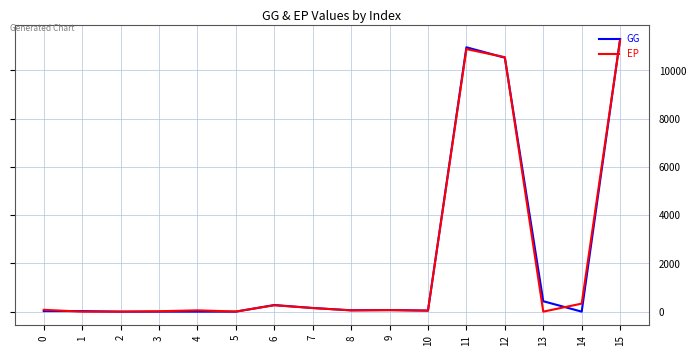

What is the highest value of the EP series?

11266.9